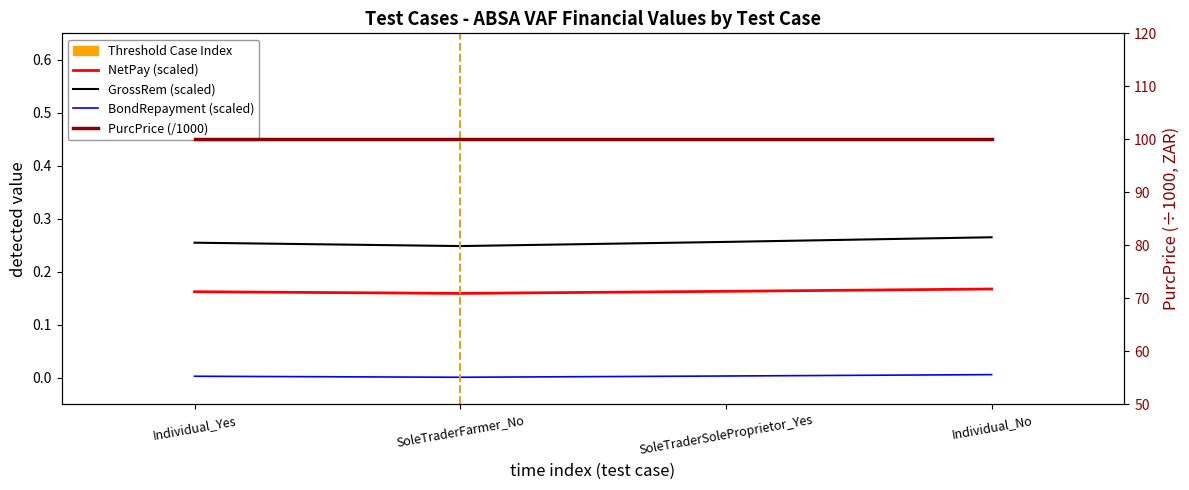

Reading right to left, list all the values displayed in this chart.

GrossRem (scaled): Individual_No=0.3	SoleTraderSoleProprietor_Yes=0.3	SoleTraderFarmer_No=0.2	Individual_Yes=0.3
NetPay (scaled): Individual_No=0.2	SoleTraderSoleProprietor_Yes=0.2	SoleTraderFarmer_No=0.2	Individual_Yes=0.2
BondRepayment (scaled): Individual_No=0.0	SoleTraderSoleProprietor_Yes=0.0	SoleTraderFarmer_No=0.0	Individual_Yes=0.0
PurcPrice (/1000): Individual_No=100.0	SoleTraderSoleProprietor_Yes=100.0	SoleTraderFarmer_No=100.0	Individual_Yes=100.0